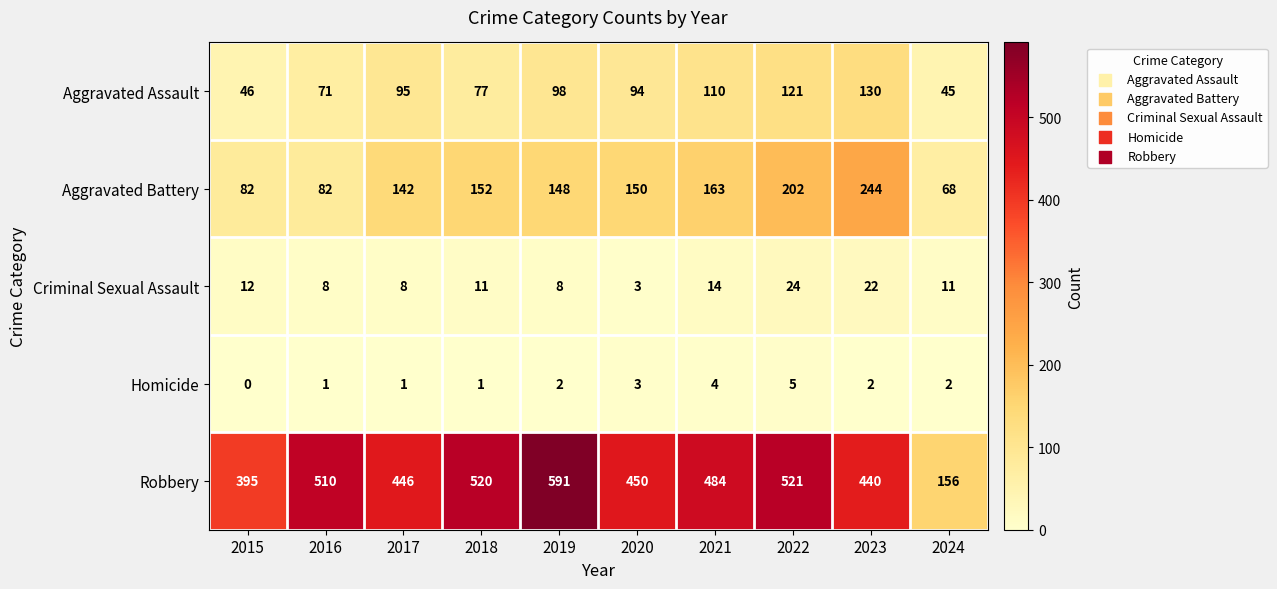

What is the difference between the maximum and minimum values in the Aggravated Assault series?

85